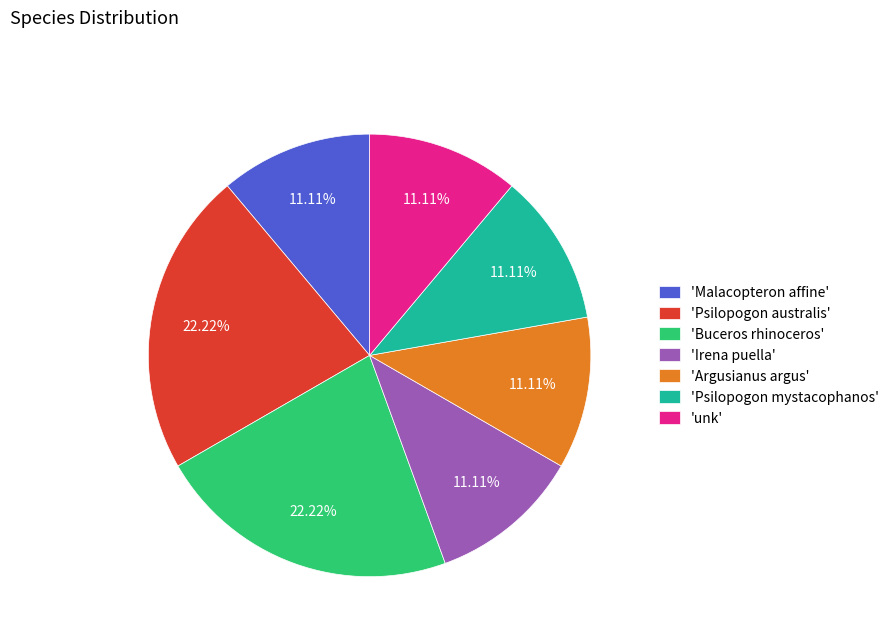

Combined, do 'Psilopogon australis' and 'Psilopogon mystacophanos' account for over 50%?

No